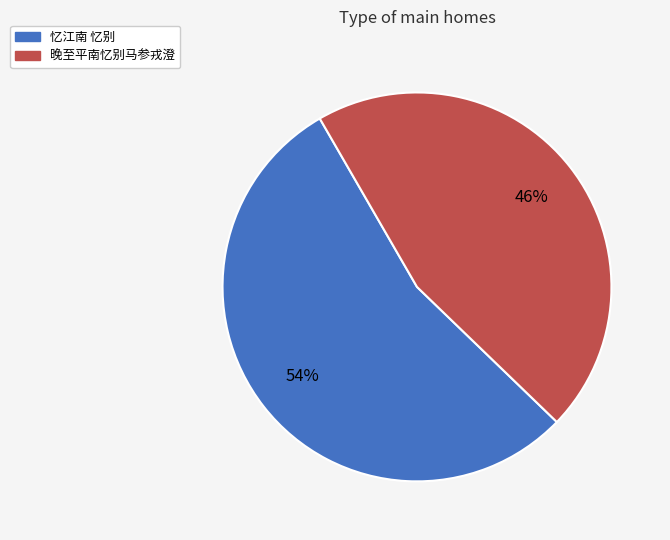

Does 晚至平南忆别马参戎澄 represent more than half of the total?

No